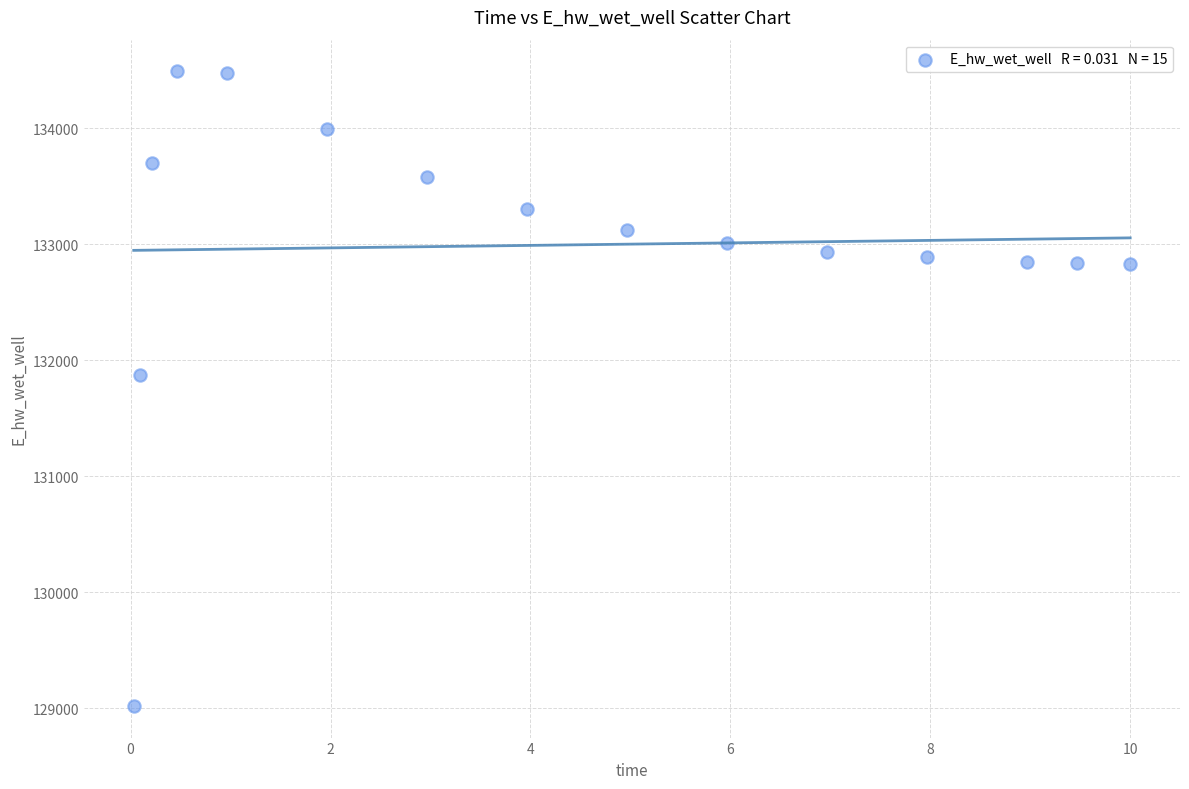

What is the range of X values (max minus min)?

10.0